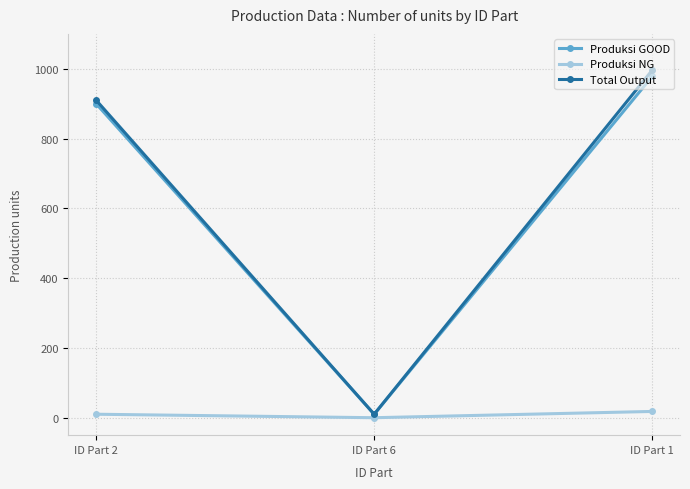

Reading left to right, transcribe all the data shown in this chart.

Produksi GOOD: ID Part 2=900	ID Part 6=10	ID Part 1=978
Produksi NG: ID Part 2=10	ID Part 6=0	ID Part 1=18
Total Output: ID Part 2=910	ID Part 6=10	ID Part 1=996